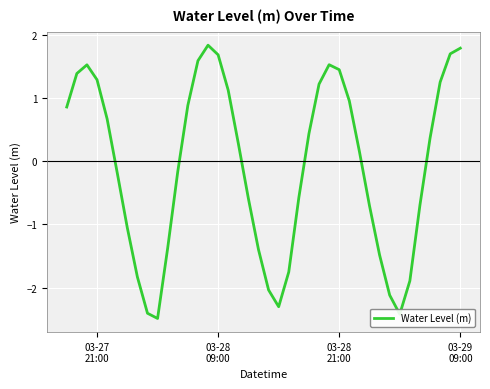

What is the difference between the maximum and minimum values?

4.3